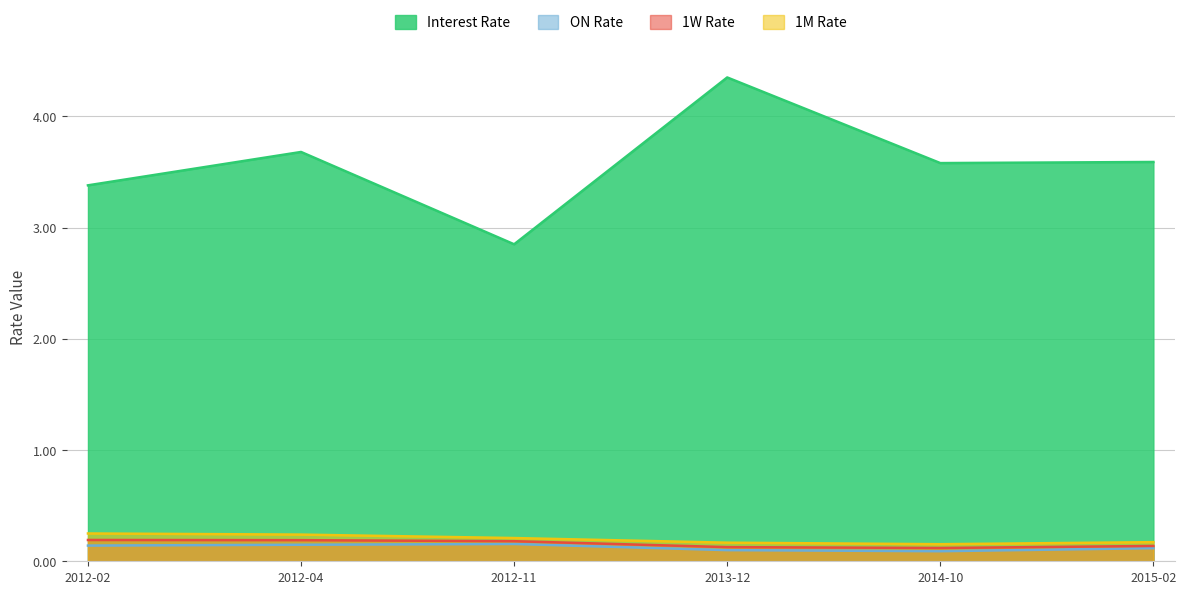

What is the label of the 2nd point from the right?

2014-10